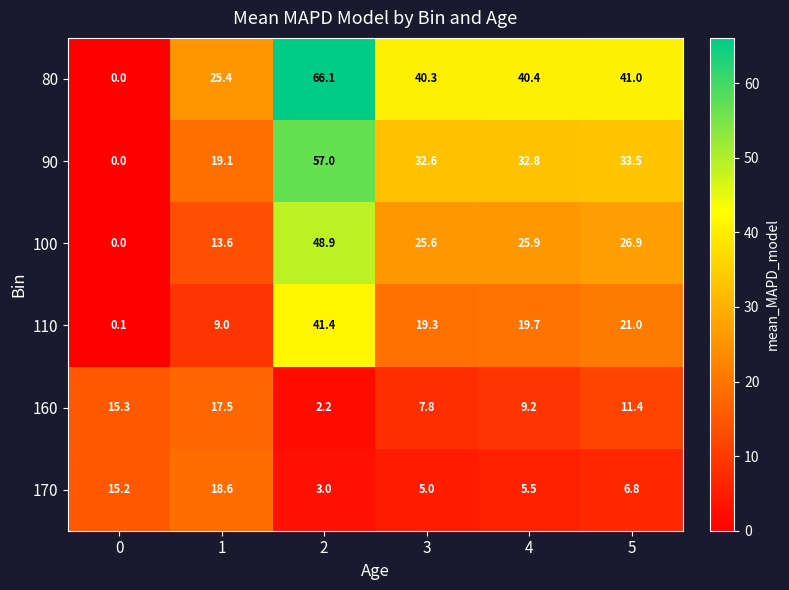

True or false: 100 has a value of 33.8 at 0.

False